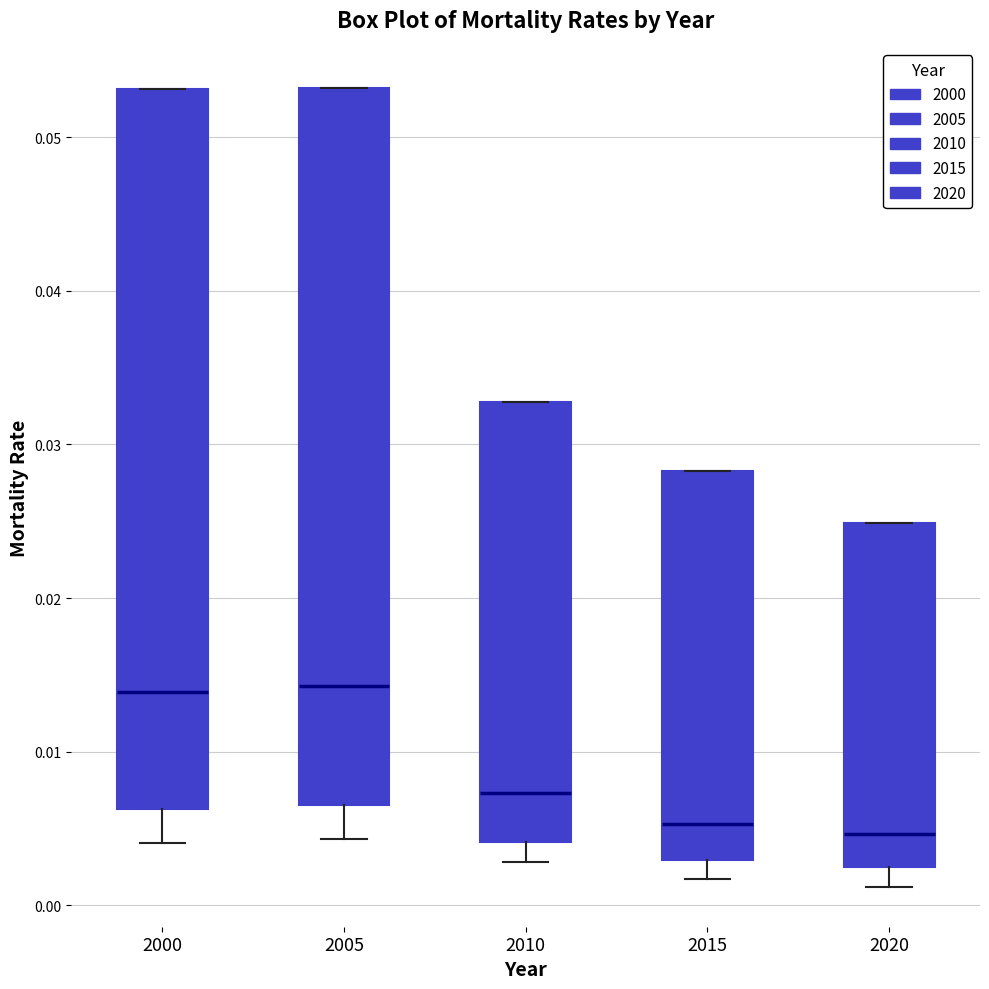

Reading left to right, read every box against the y-axis: the position of its median line, the range the box covers, and the ends of its whiskers. The values are not printed on the chart, so give them approximately, as read against the axis.

2000: median 0.014, box 0.006 to 0.053, whiskers 0.004 to 0.053
2005: median 0.014, box 0.007 to 0.053, whiskers 0.004 to 0.053
2010: median 0.007, box 0.004 to 0.033, whiskers 0.003 to 0.033
2015: median 0.005, box 0.003 to 0.028, whiskers 0.002 to 0.028
2020: median 0.005, box 0.002 to 0.025, whiskers 0.001 to 0.025